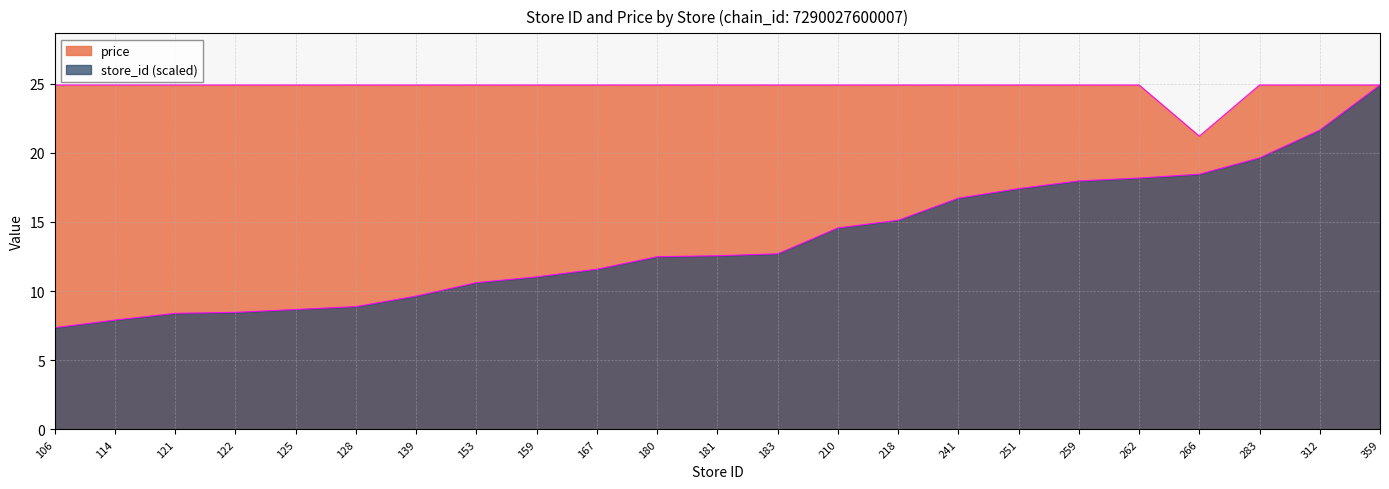

True or false: price has more than 0 interior local peaks.

False